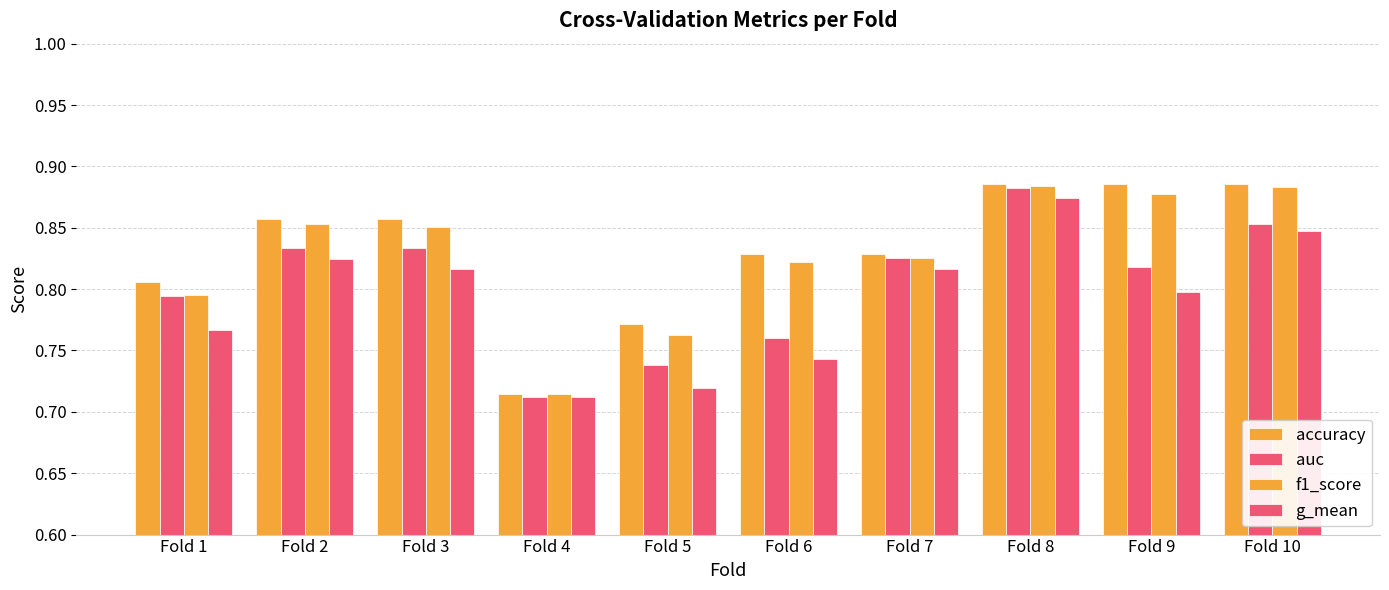

What is the value of the g_mean bar at the 5th from the left?

0.7